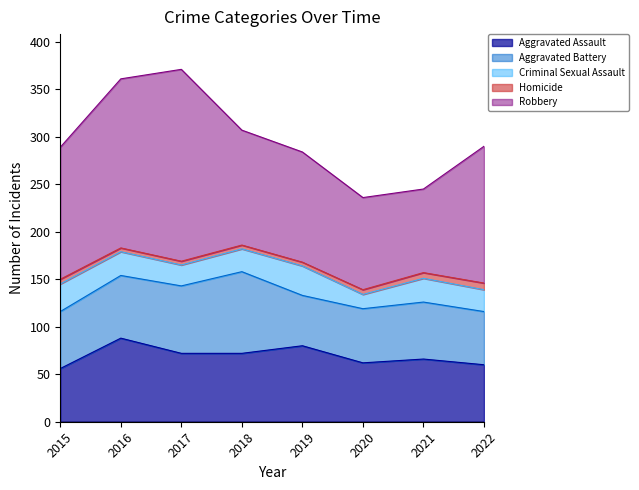

What are all the series names shown in the legend?

Aggravated Assault, Aggravated Battery, Criminal Sexual Assault, Homicide, Robbery